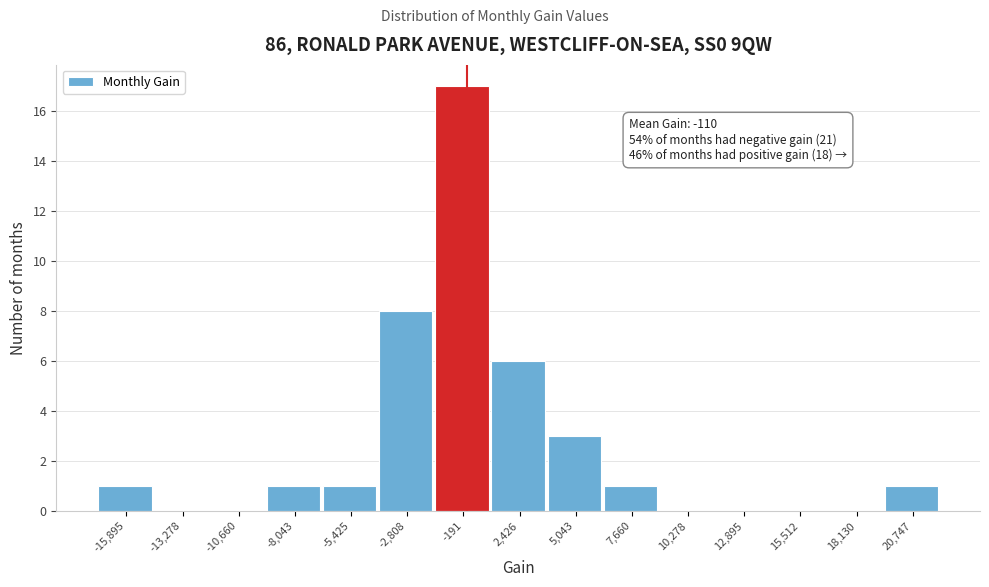

Over which range of the x-axis is the bar tallest?

-1500 to 1000